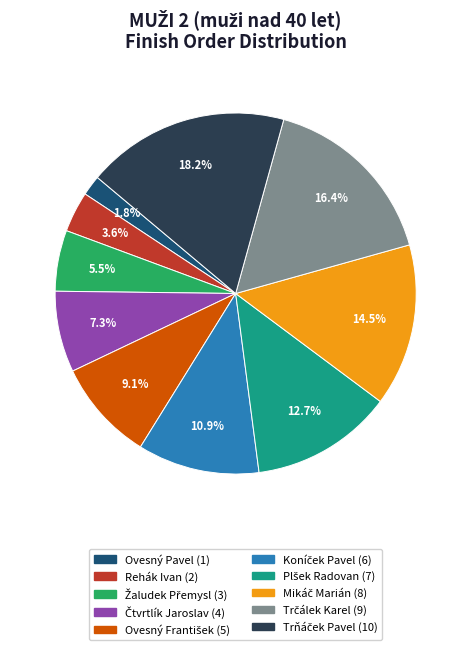

Is there a majority slice in this chart?

No